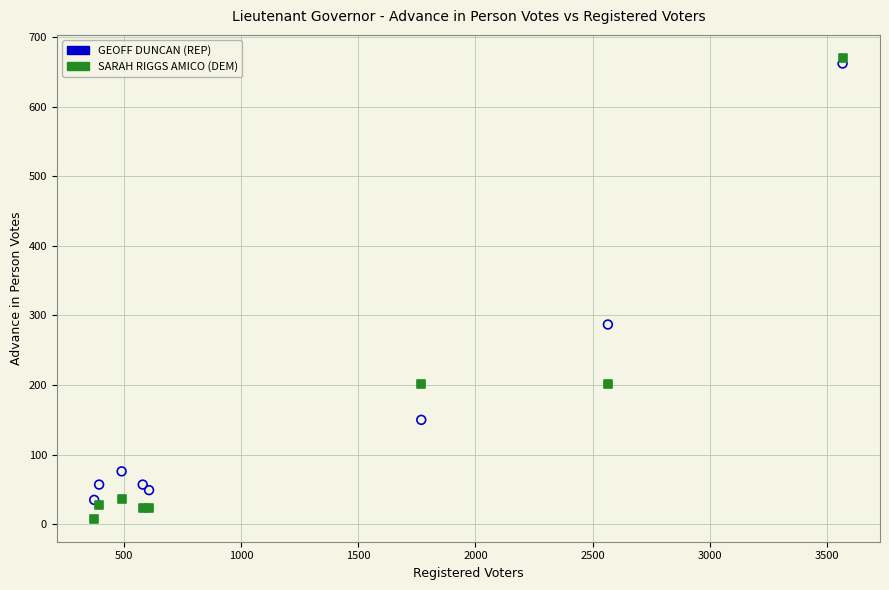

What are all the series names shown in the legend?

GEOFF DUNCAN (REP), SARAH RIGGS AMICO (DEM)